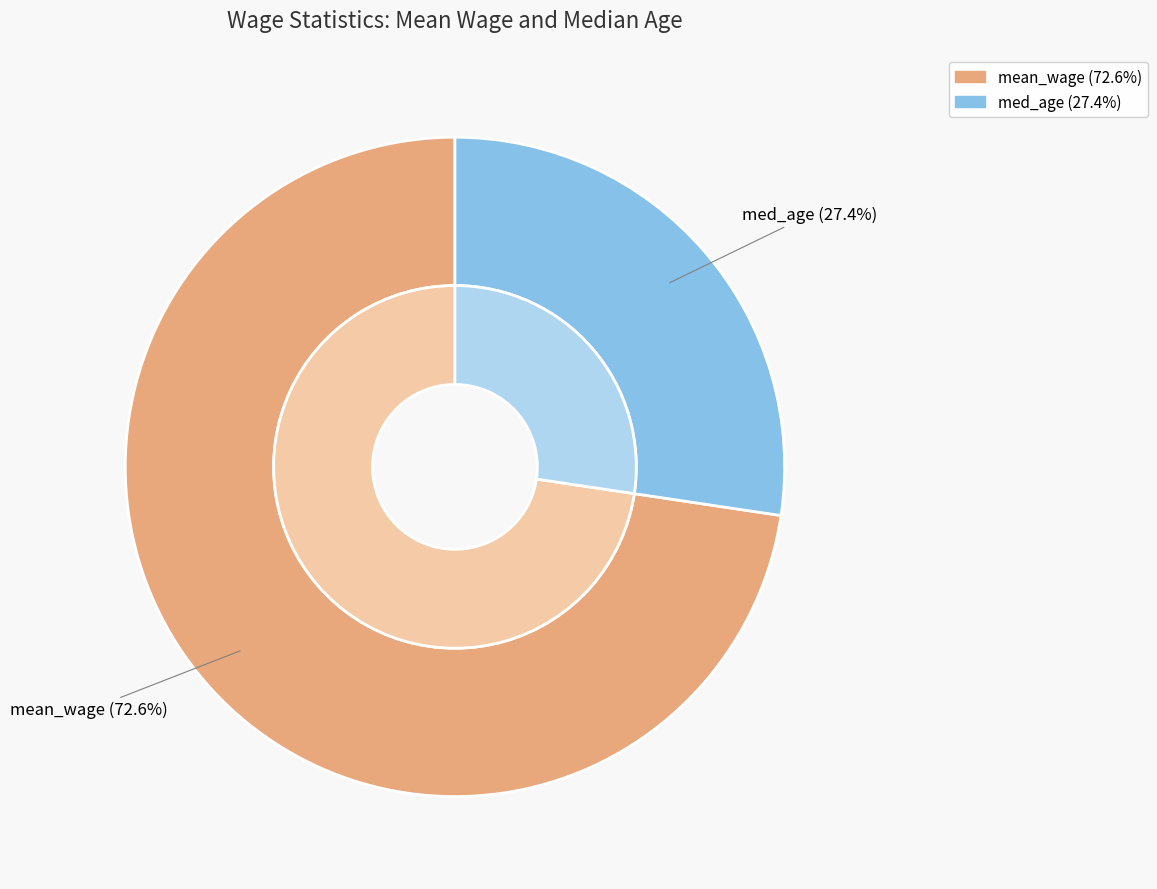

To the nearest percent, what portion does mean_wage represent?

73%